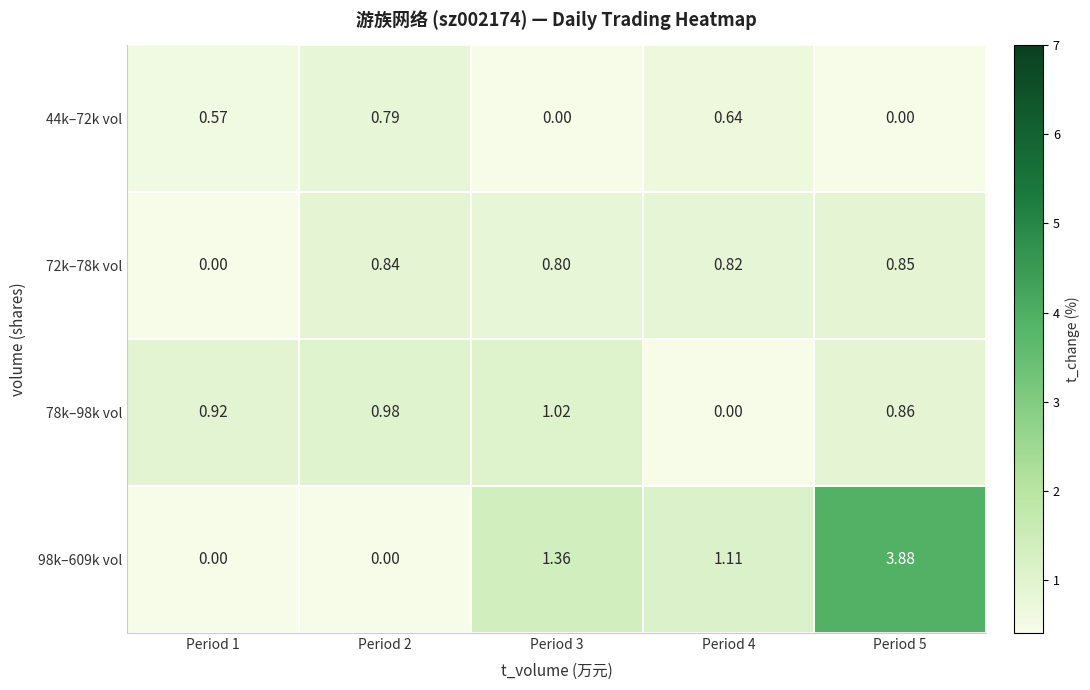

Reading left to right, transcribe all the data shown in this chart.

44k–72k vol: Period 1=0.6	Period 2=0.8	Period 3=0.0	Period 4=0.6	Period 5=0.0
72k–78k vol: Period 1=0.0	Period 2=0.8	Period 3=0.8	Period 4=0.8	Period 5=0.8
78k–98k vol: Period 1=0.9	Period 2=1.0	Period 3=1.0	Period 4=0.0	Period 5=0.9
98k–609k vol: Period 1=0.0	Period 2=0.0	Period 3=1.4	Period 4=1.1	Period 5=3.9